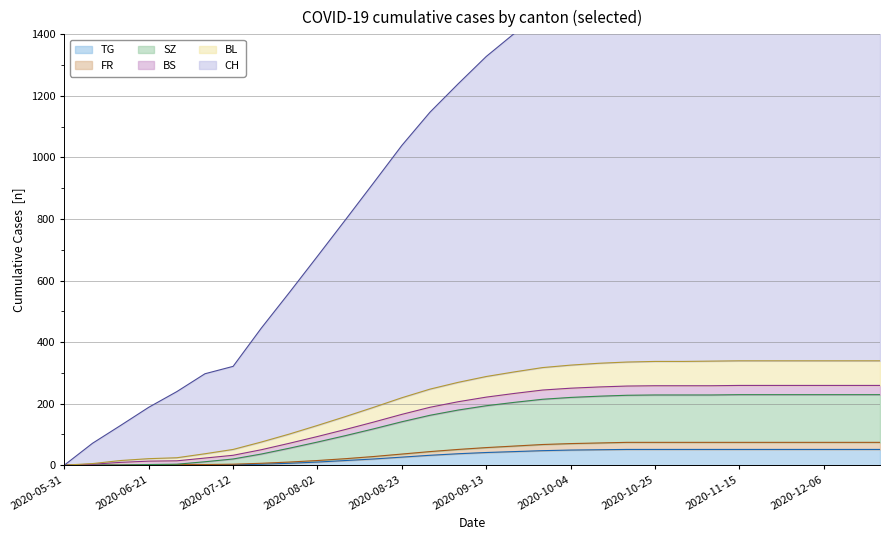

What is the maximum value shown in the chart?

1675